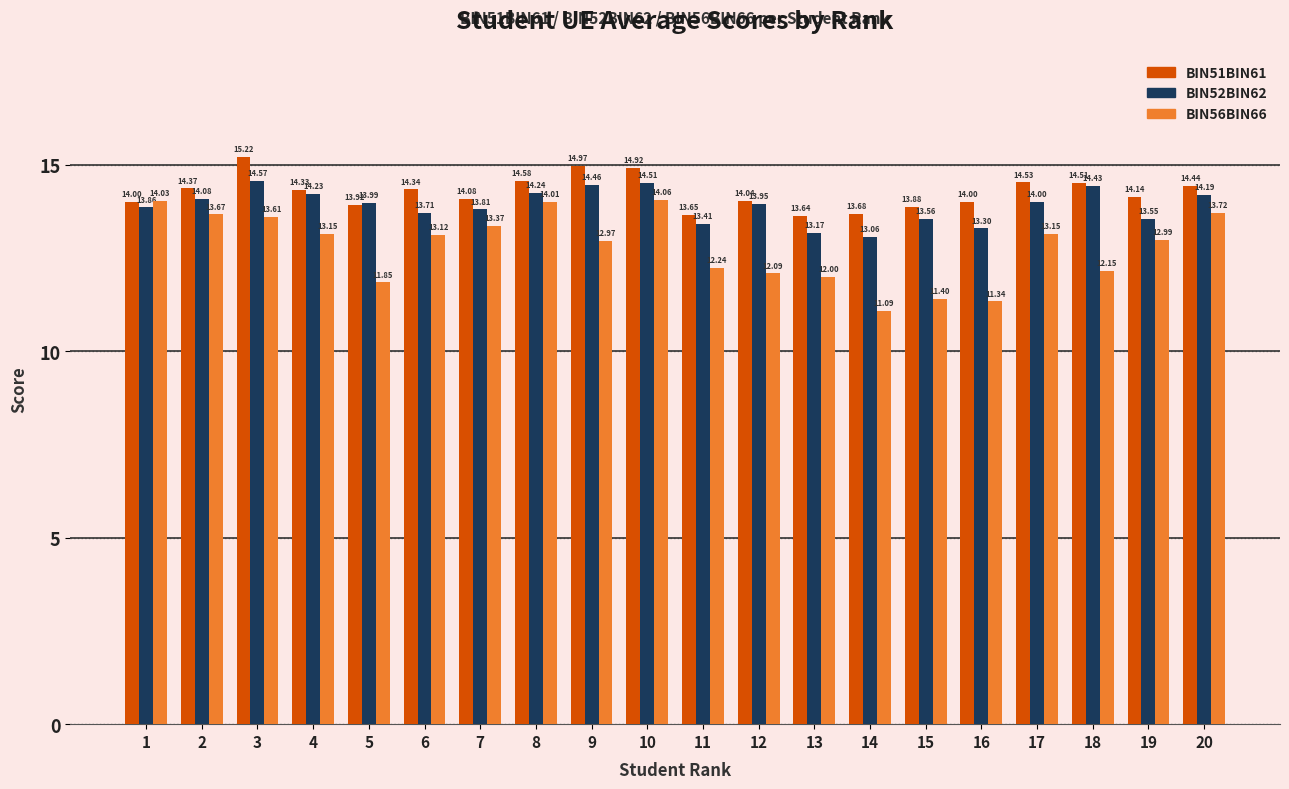

The BIN56BIN66 series shows 12.2 at 11. True or false?

True